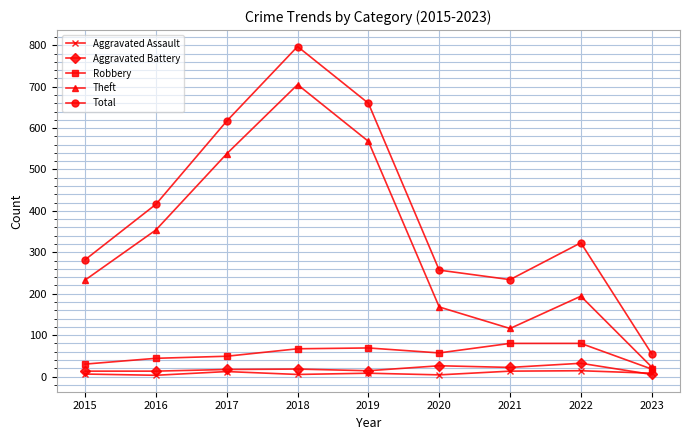

Which category has the highest value across all series?

2018